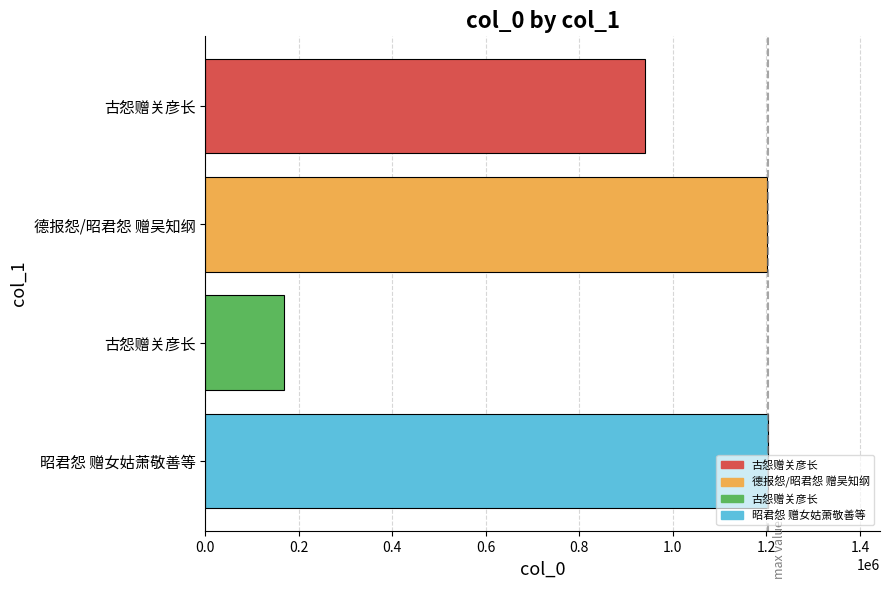

How many bars are there in total?

4